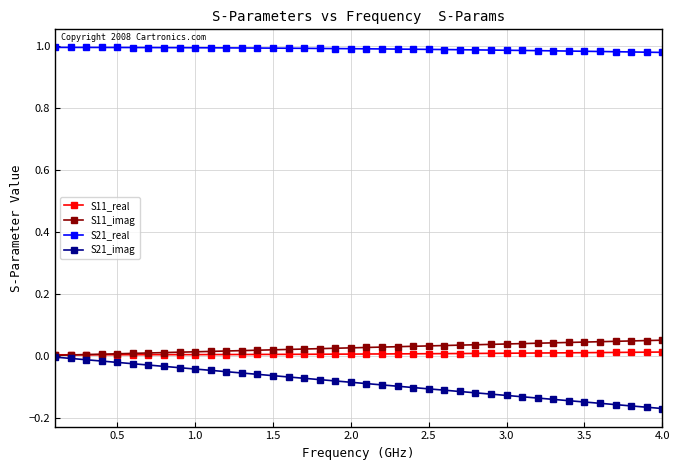

How many data points does each series have?

40